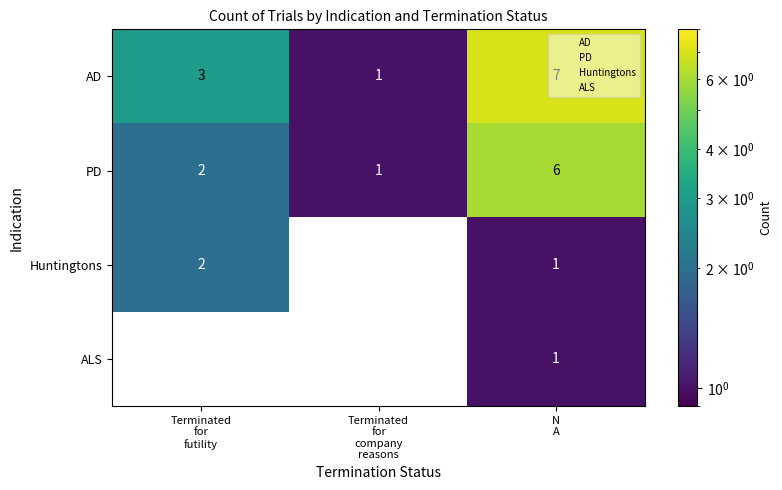

At how many categories does at least one series exceed 2?

2